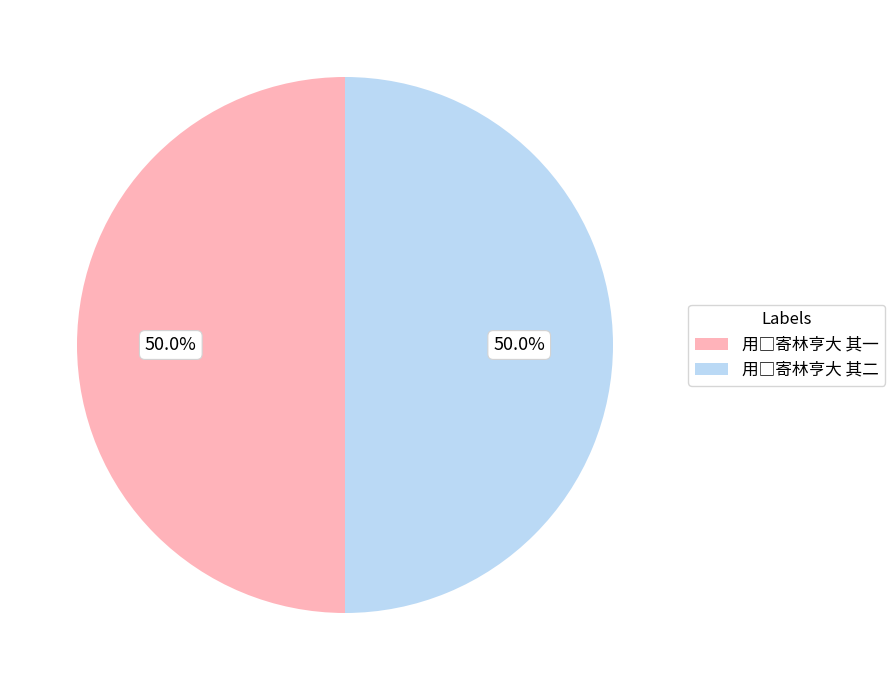

What portion of the pie excludes 用□寄林亨大 其一?

50.0%